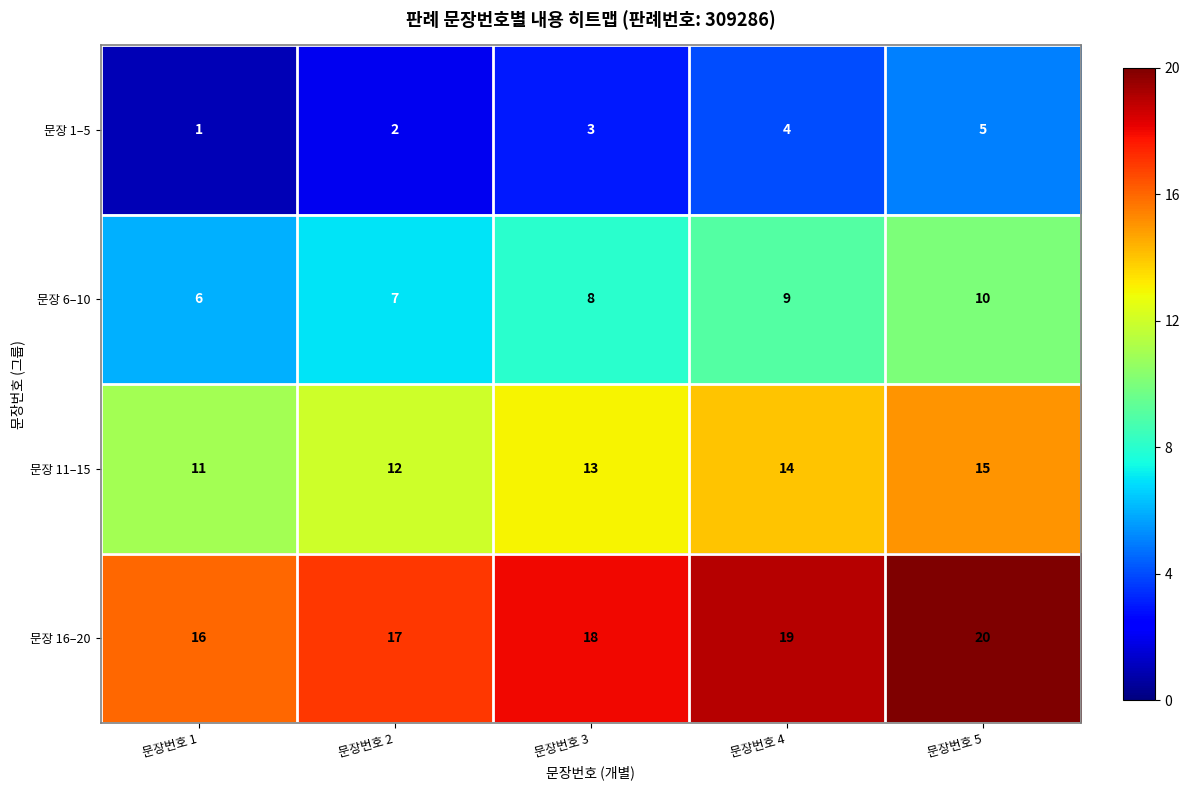

How many values in the 문장 1–5 series are below 3?

2